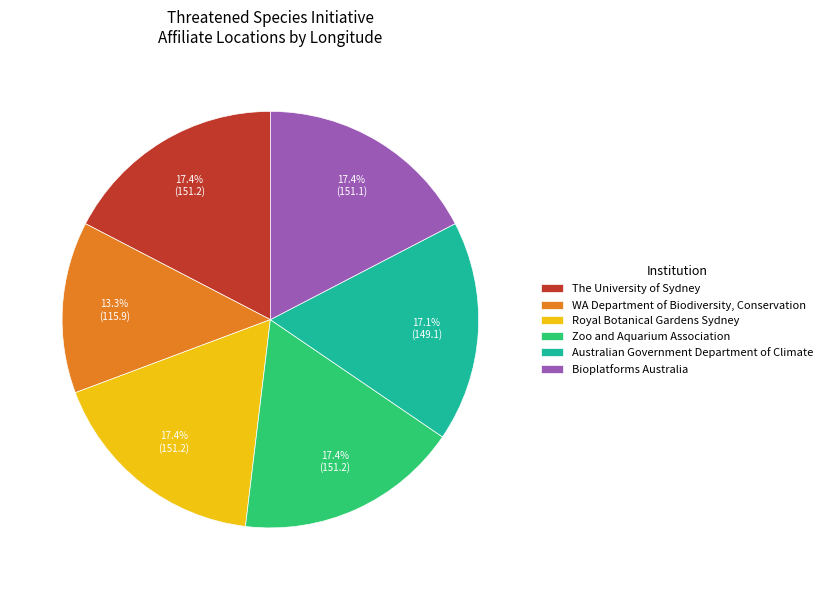

Which category has the smallest portion of the pie?

WA Department of Biodiversity, Conservation